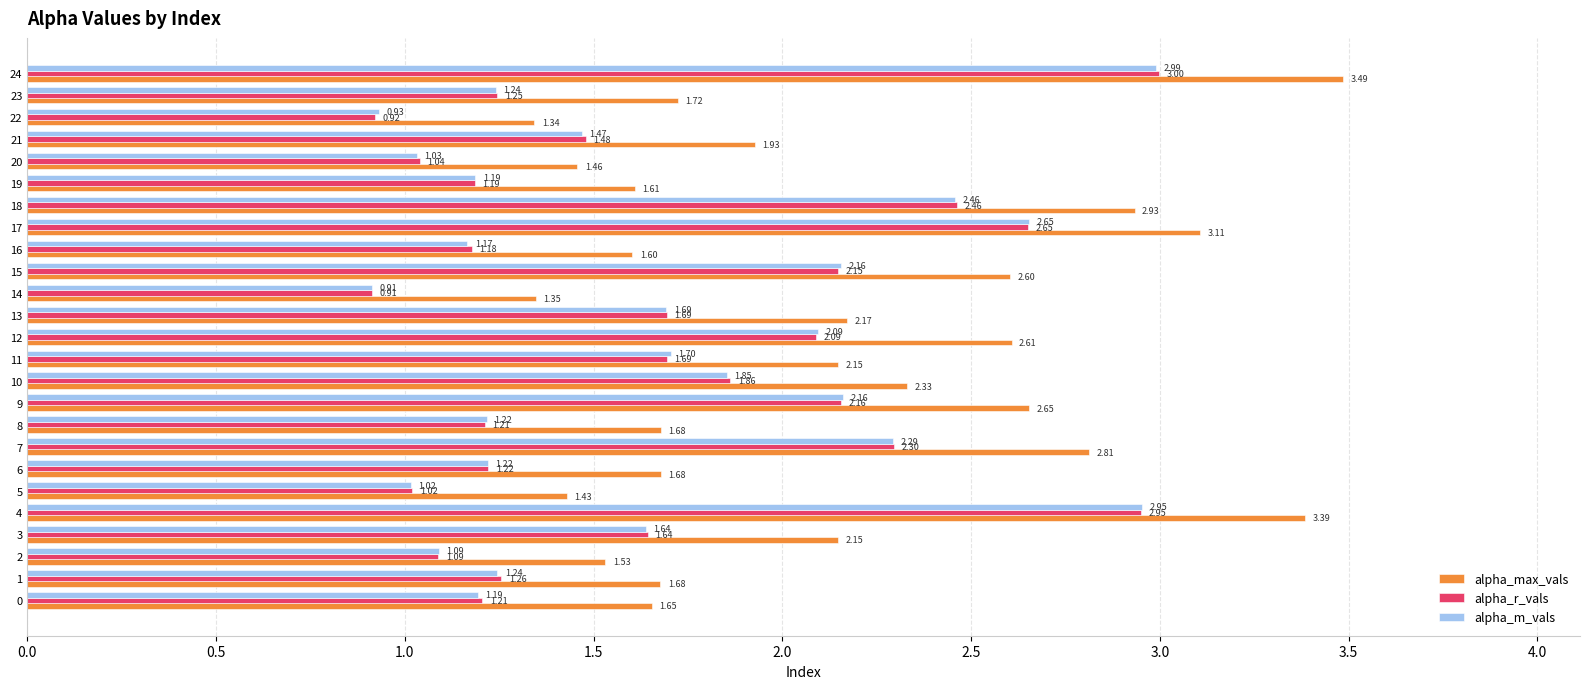

Rank the series at 10 from highest to lowest value.

alpha_max_vals, alpha_r_vals, alpha_m_vals